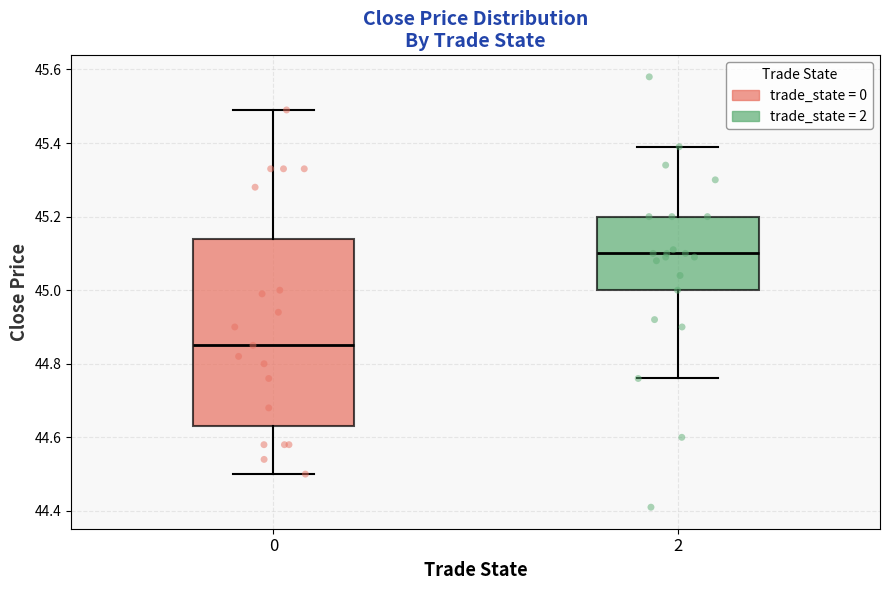

Which box's median line is the highest?

2